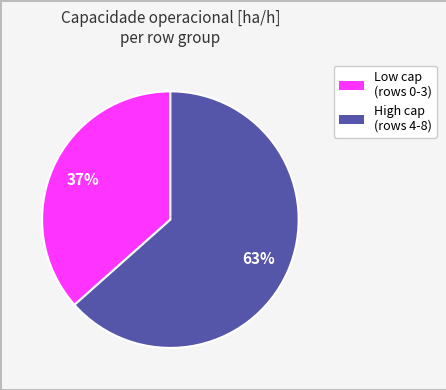

True or false: High cap (rows 4-8) accounts for 63% of the total.

True